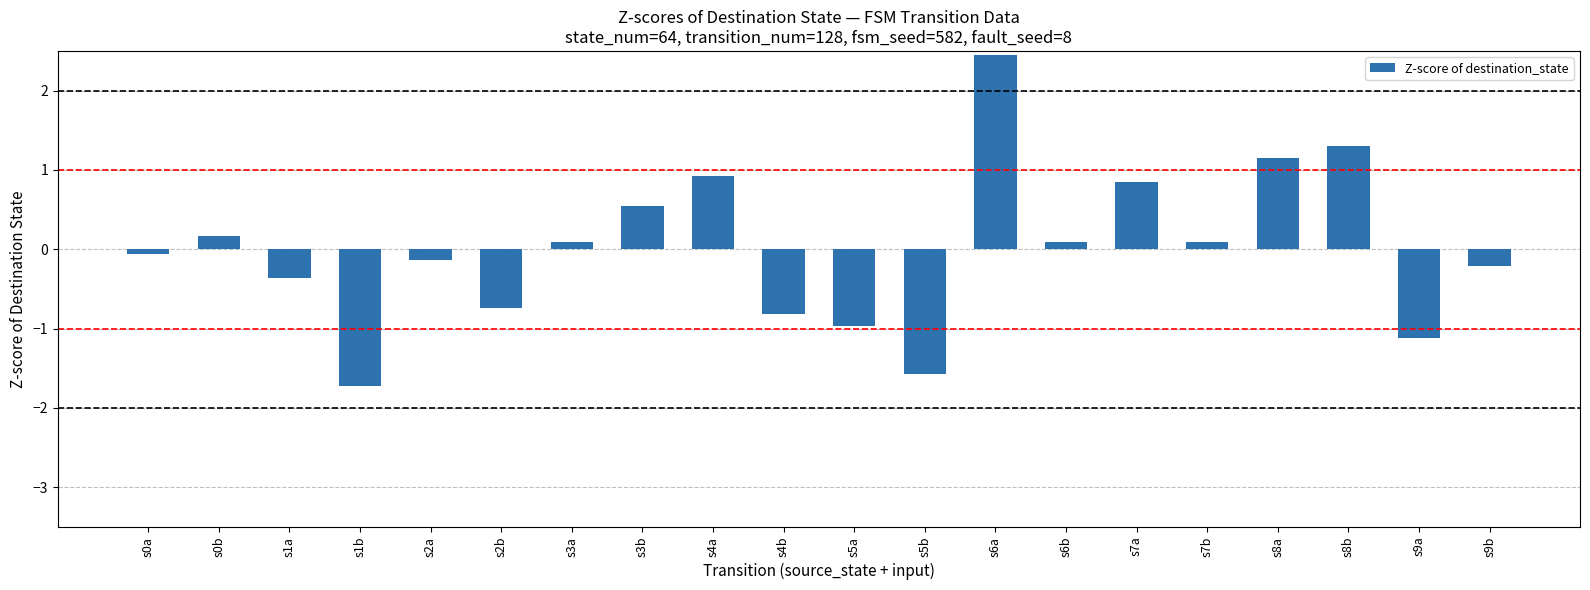

What is the change in value from s1b to s4b?

+0.9